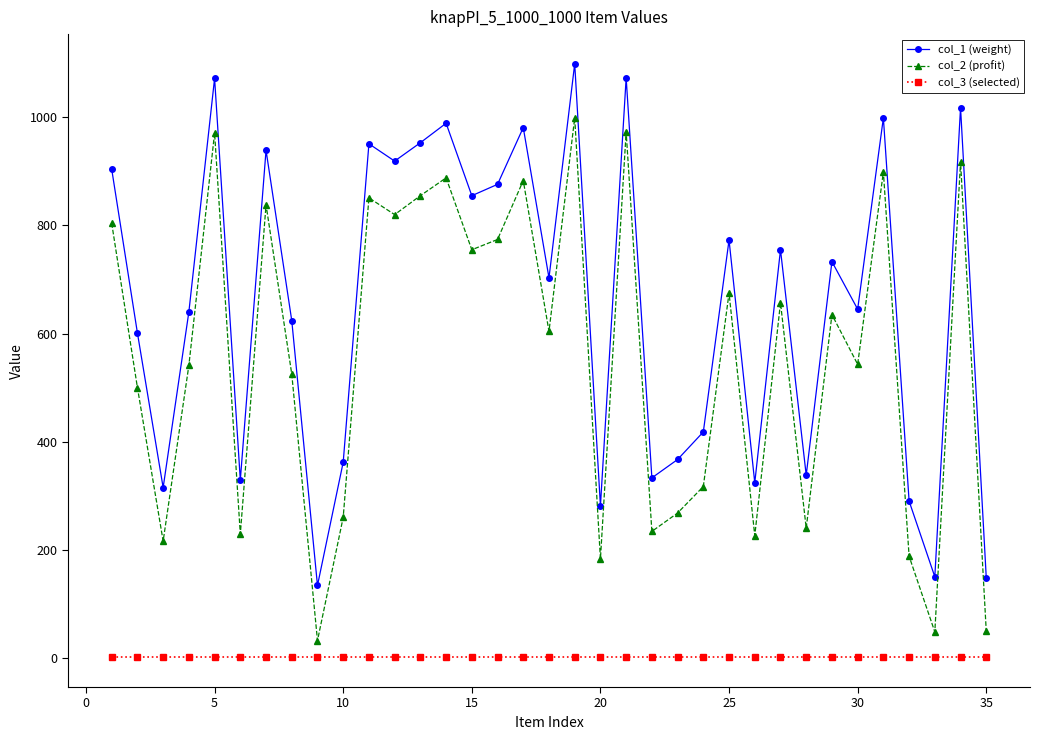

What is the maximum value shown in the chart?

1099